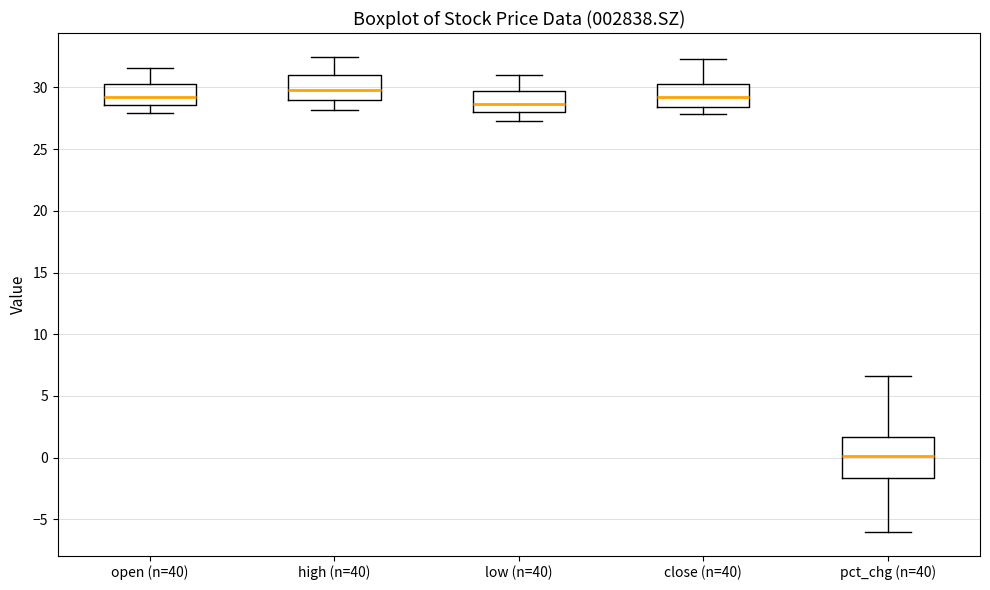

Comparing the boxes themselves (not the whiskers), which one is the tallest?

pct_chg (n=40)